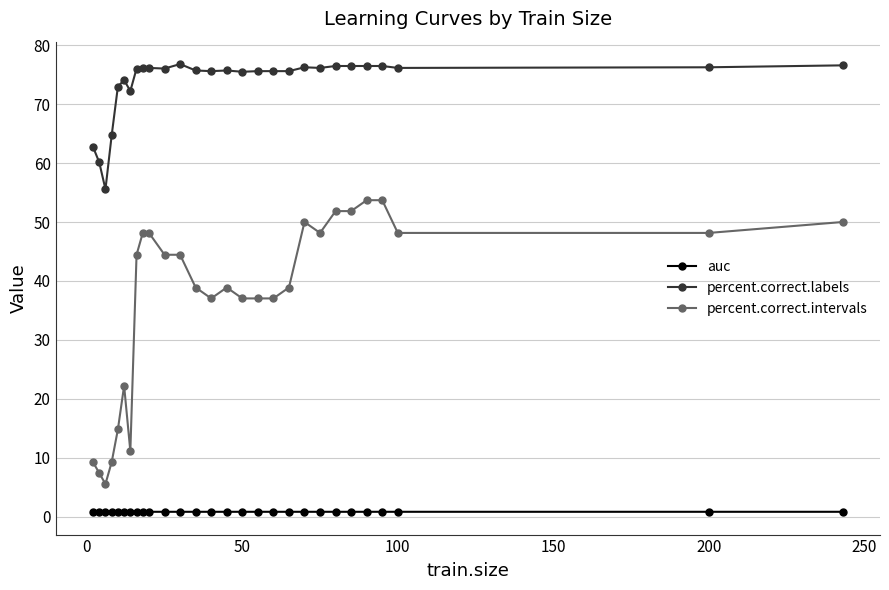

Rank the series by their average value, from highest to lowest.

percent.correct.labels, percent.correct.intervals, auc